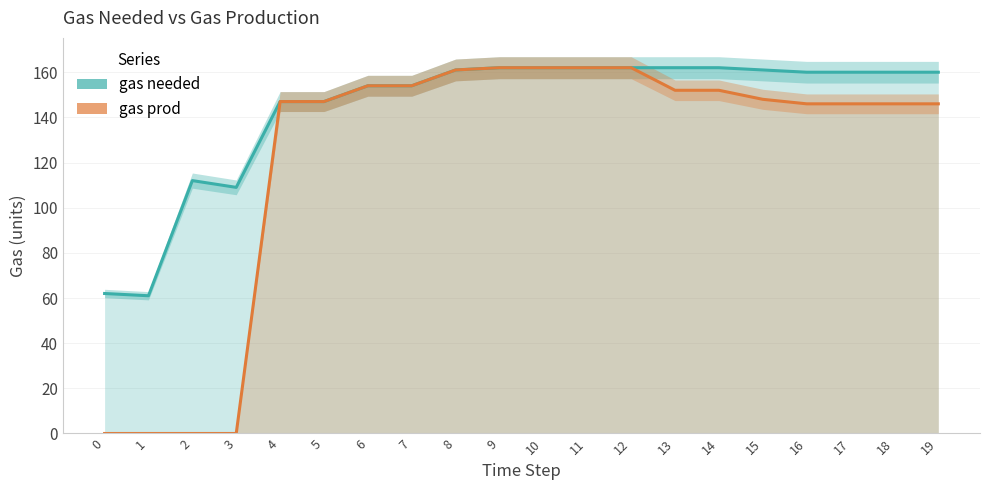

What is the difference between the second highest and minimum values in the gas needed series?

101